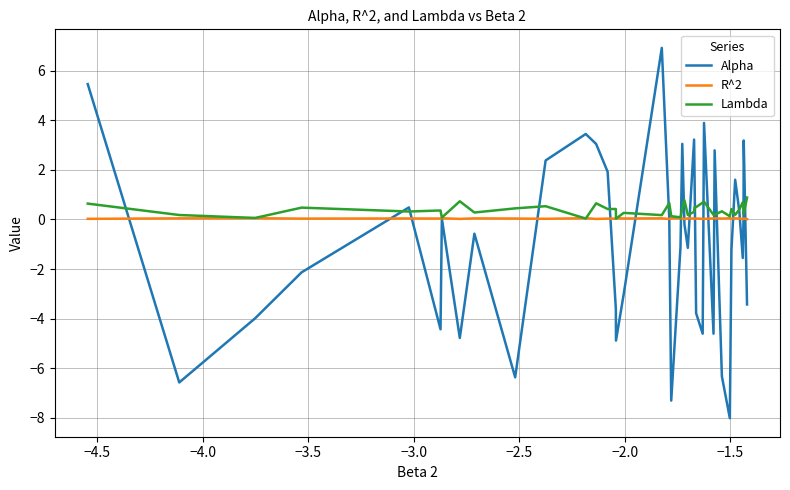

Rank the series by their maximum value, from lowest to highest.

R^2, Lambda, Alpha